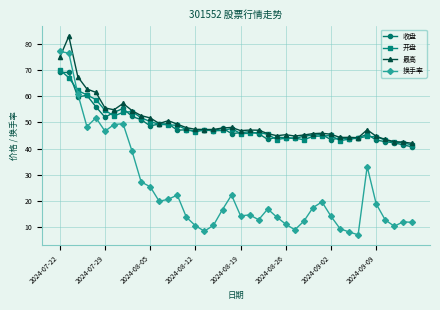

True or false: 最高 and 换手率 intersect in this chart.

True